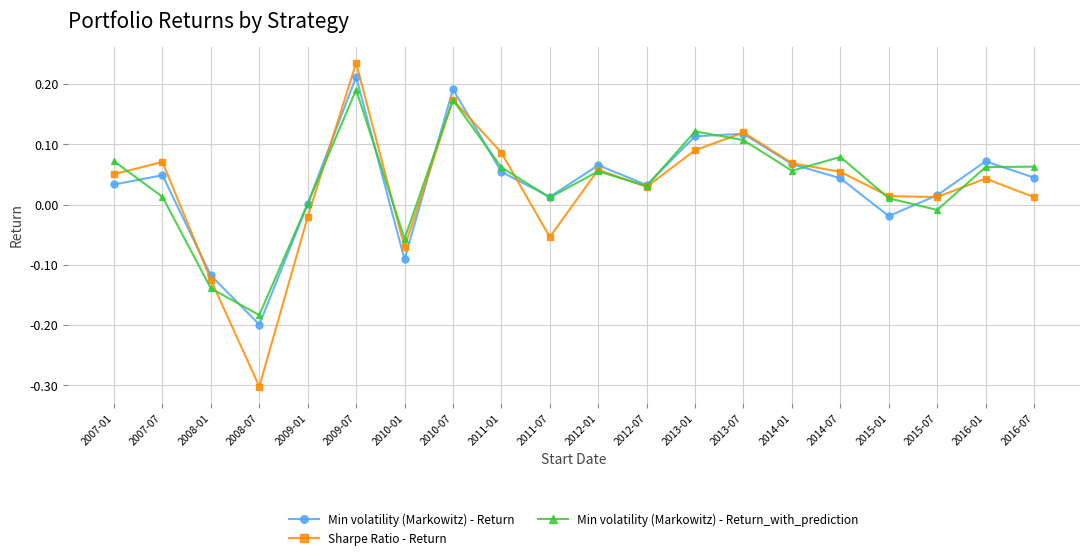

How many interior local valleys does the Min volatility (Markowitz) - Return_with_prediction series have?

6